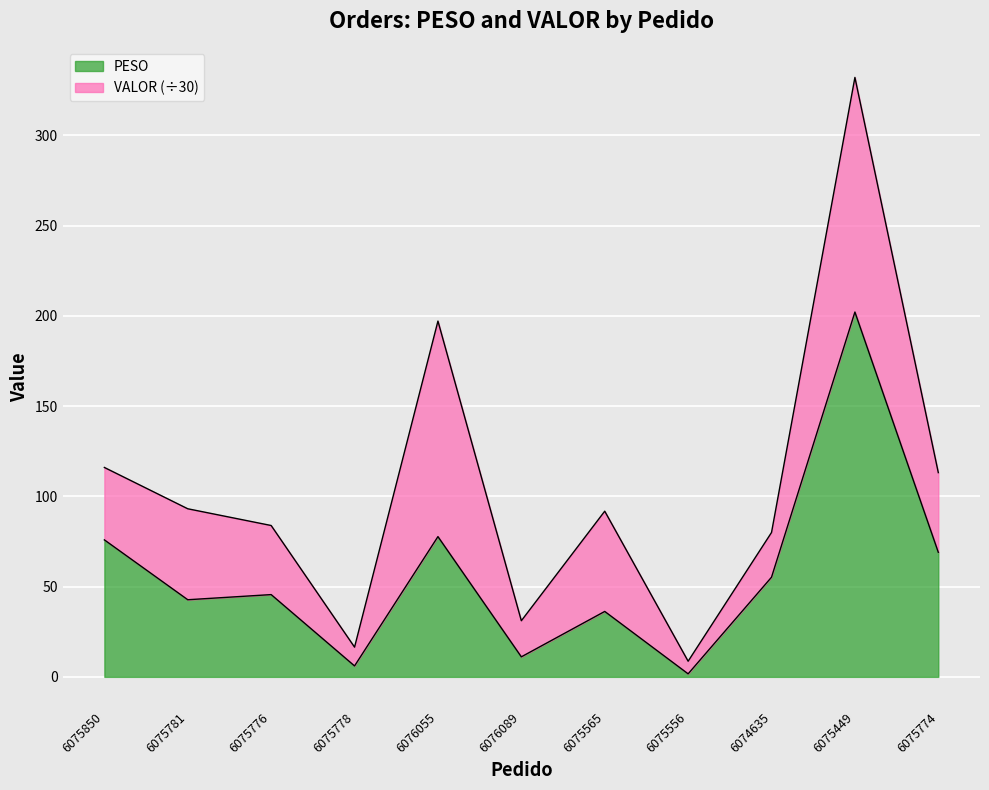

Rank the categories by value from highest to lowest.

6075449, 6076055, 6075850, 6075774, 6074635, 6075776, 6075781, 6075565, 6076089, 6075778, 6075556